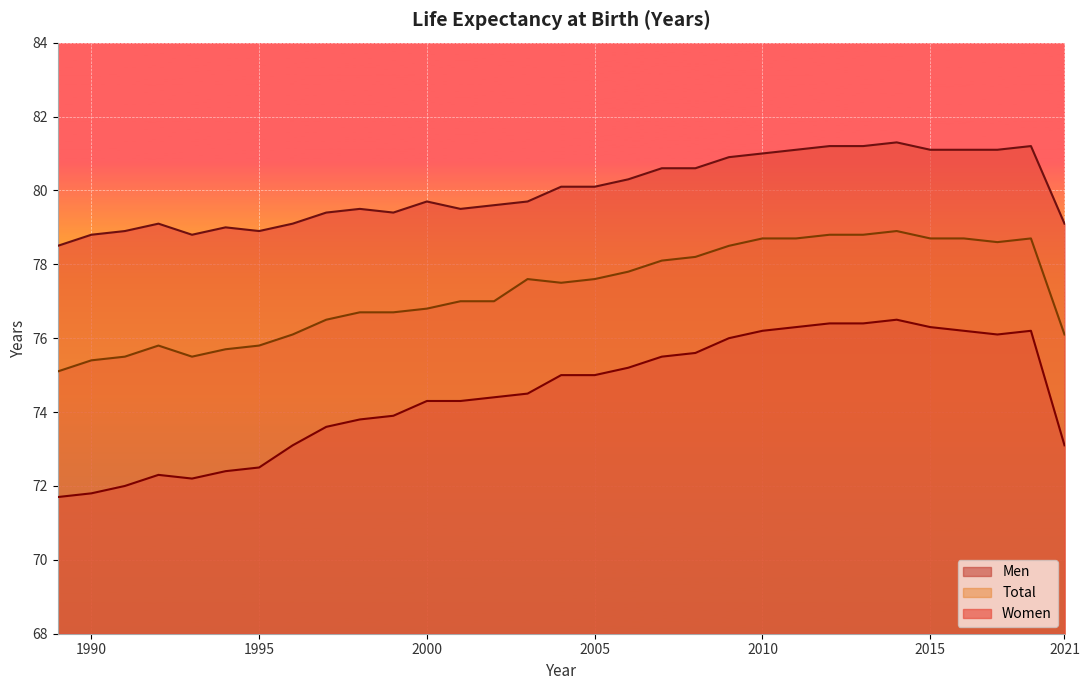

At which category is the sum across all series the highest?

2014